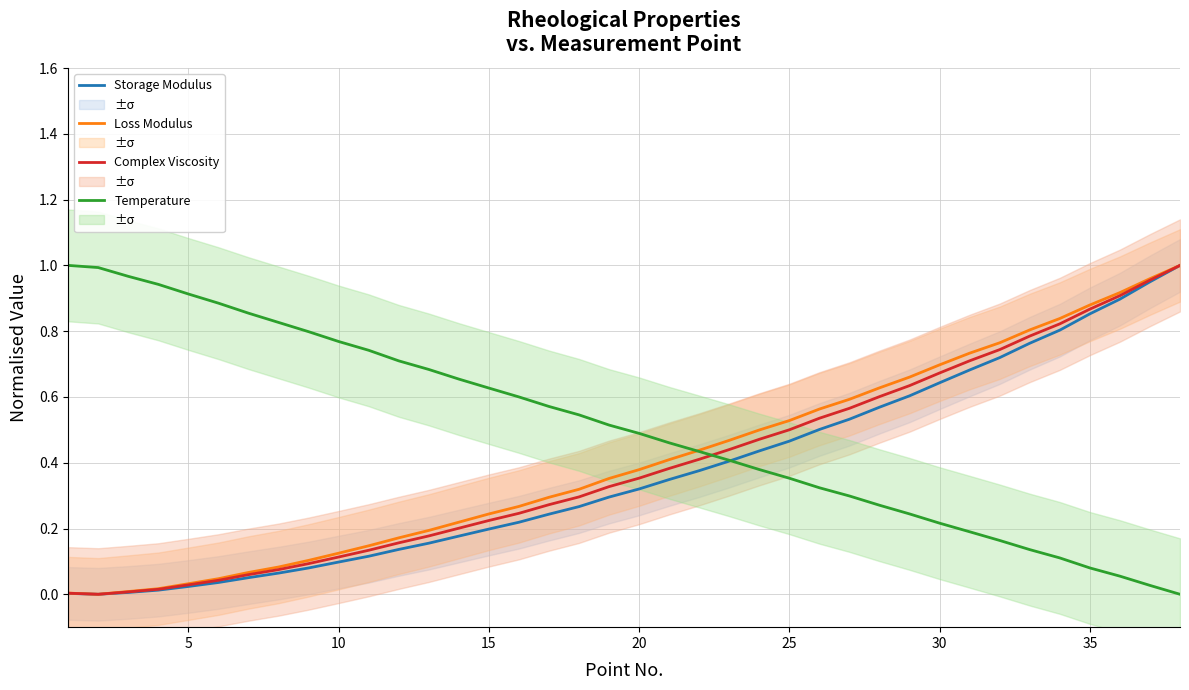

Which series has the largest total across all categories?

Temperature